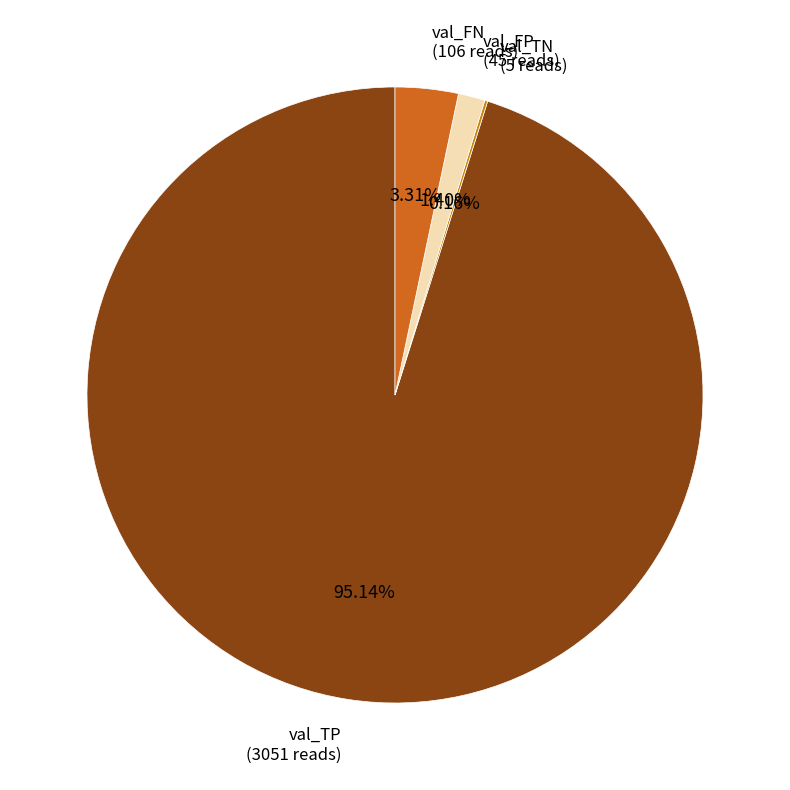

Which category accounts for the majority?

val_TP